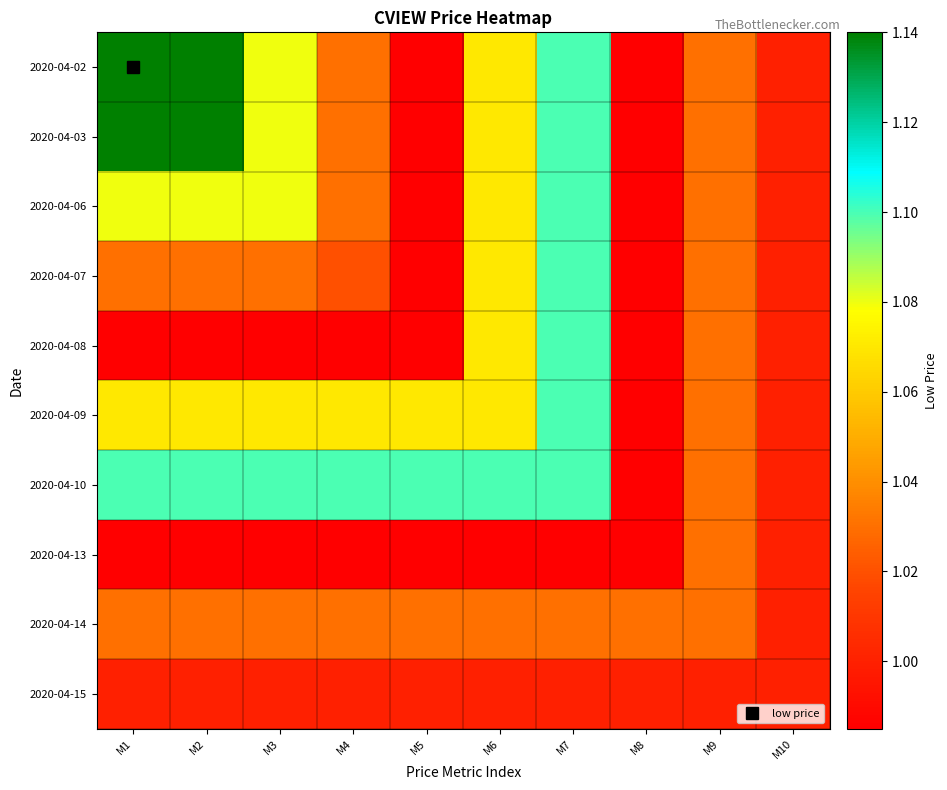

What is the total value across all series at M5?

10.1